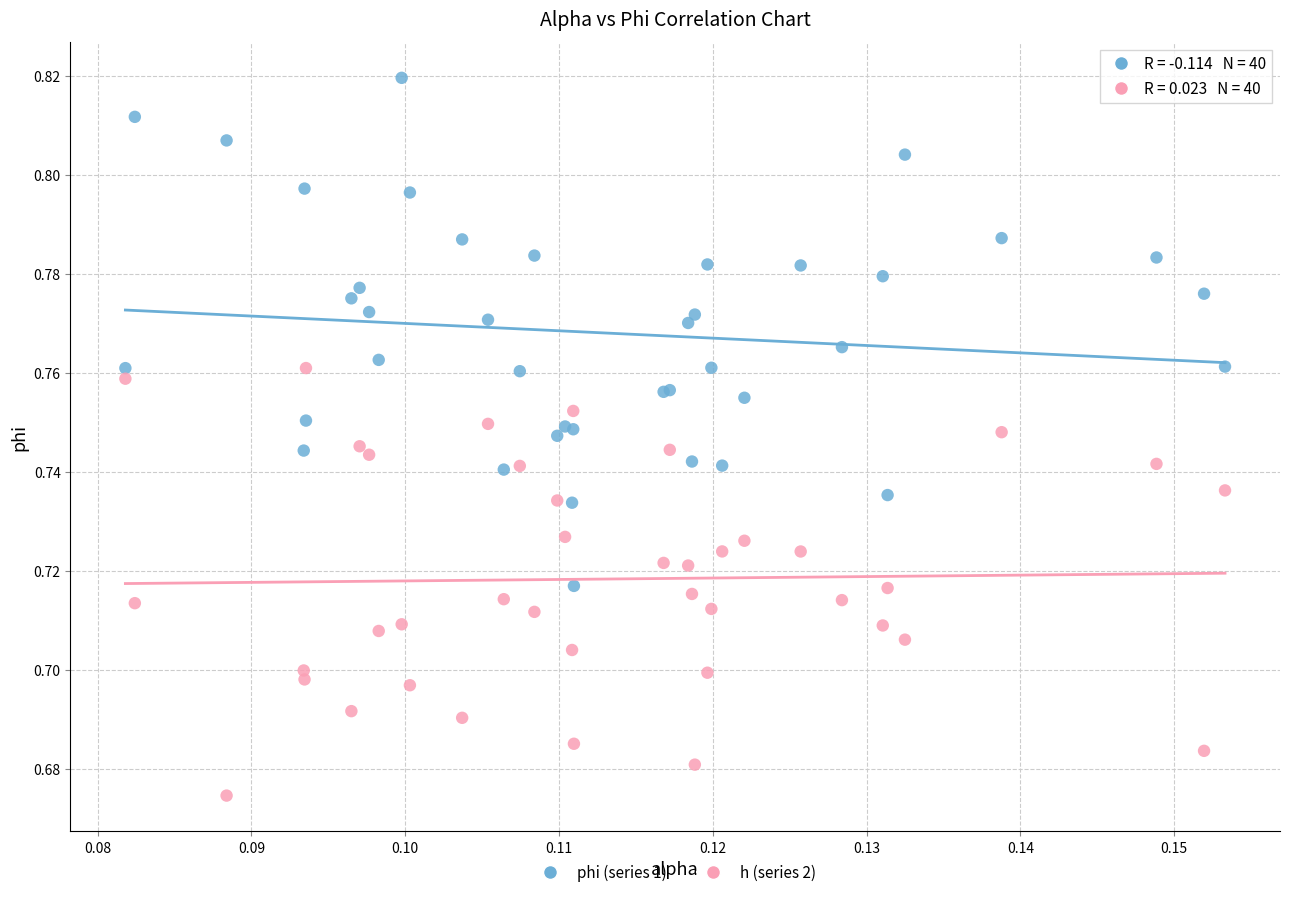

Which series reaches the minimum Y coordinate?

h (series 2)